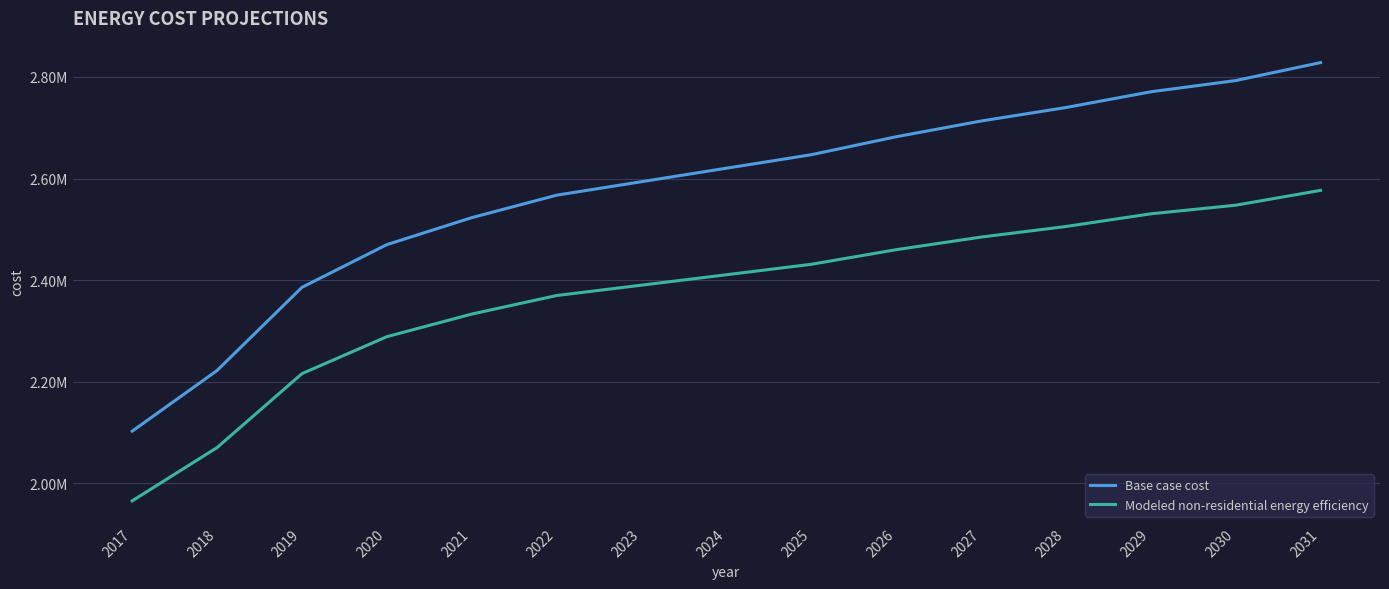

True or false: Base case cost and Modeled non-residential energy efficiency cross at least once.

False